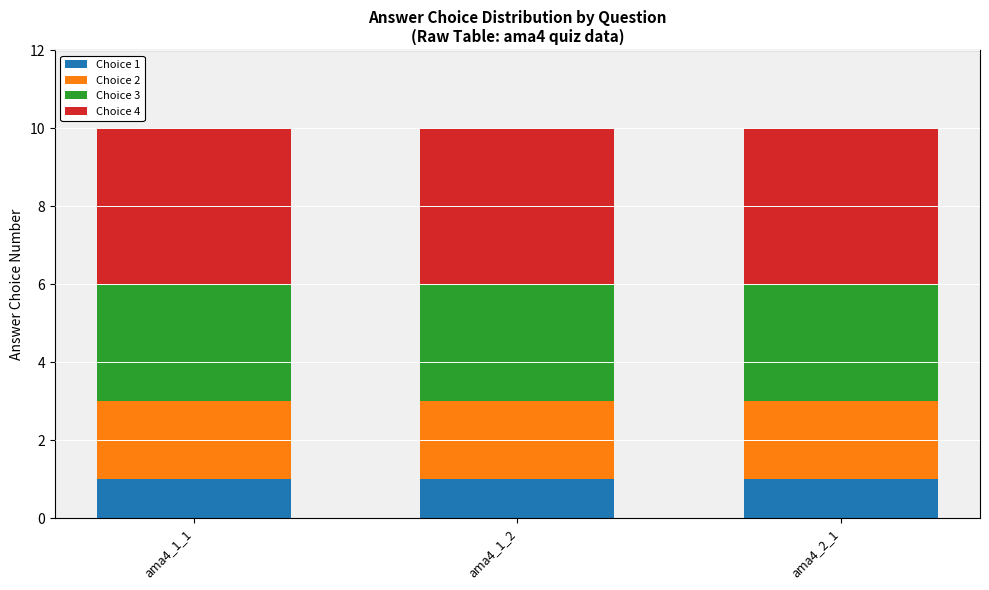

What is the total value across all series at ama4_1_2?

10